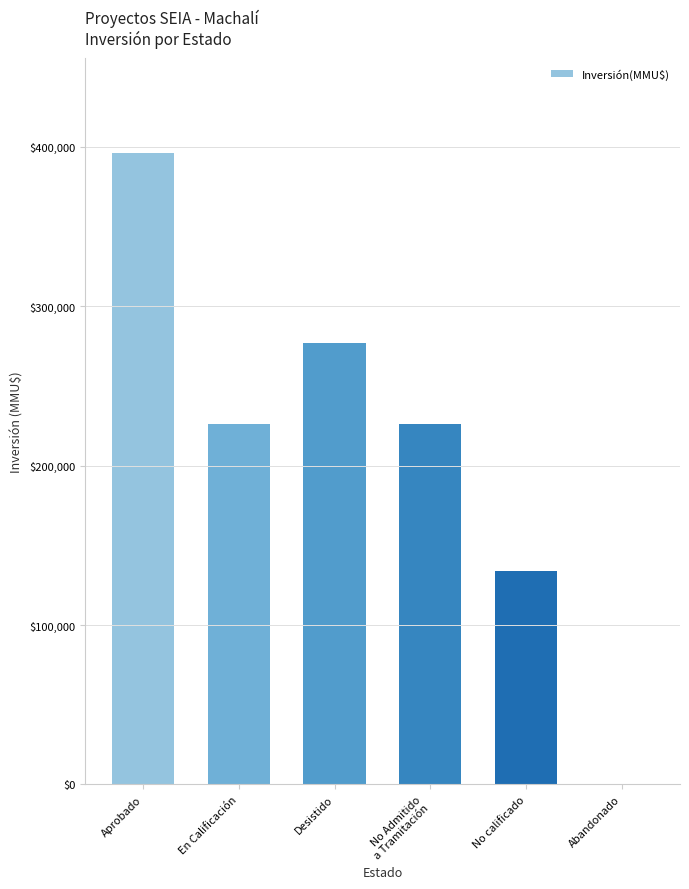

Are the bars grouped side by side (vs. stacked)?

No